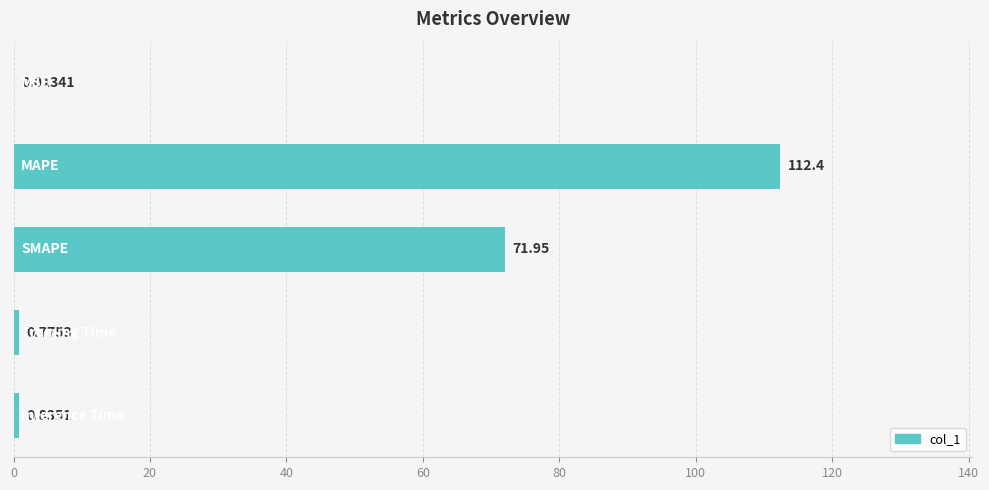

What is the average value?

37.2